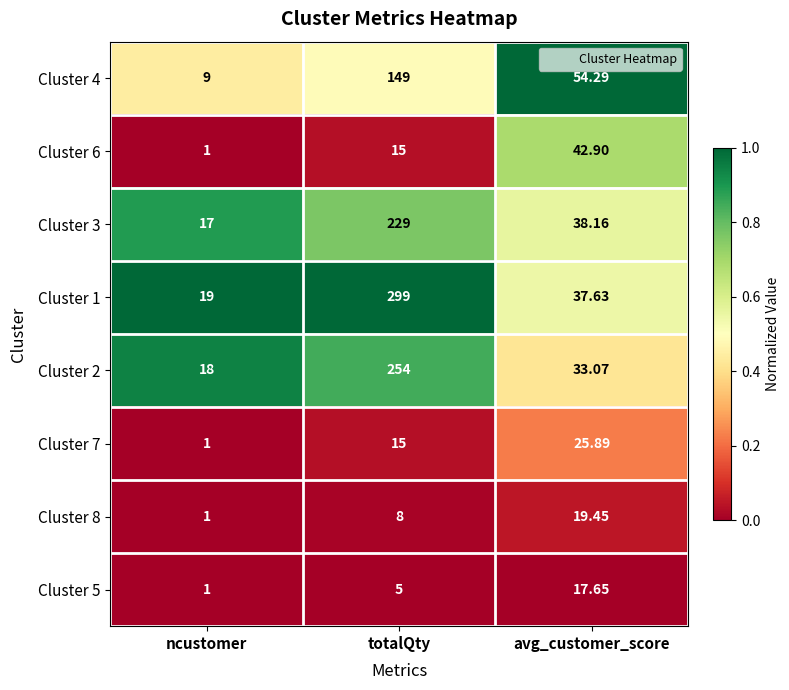

At which label does Cluster 1 first exceed 37?

totalQty